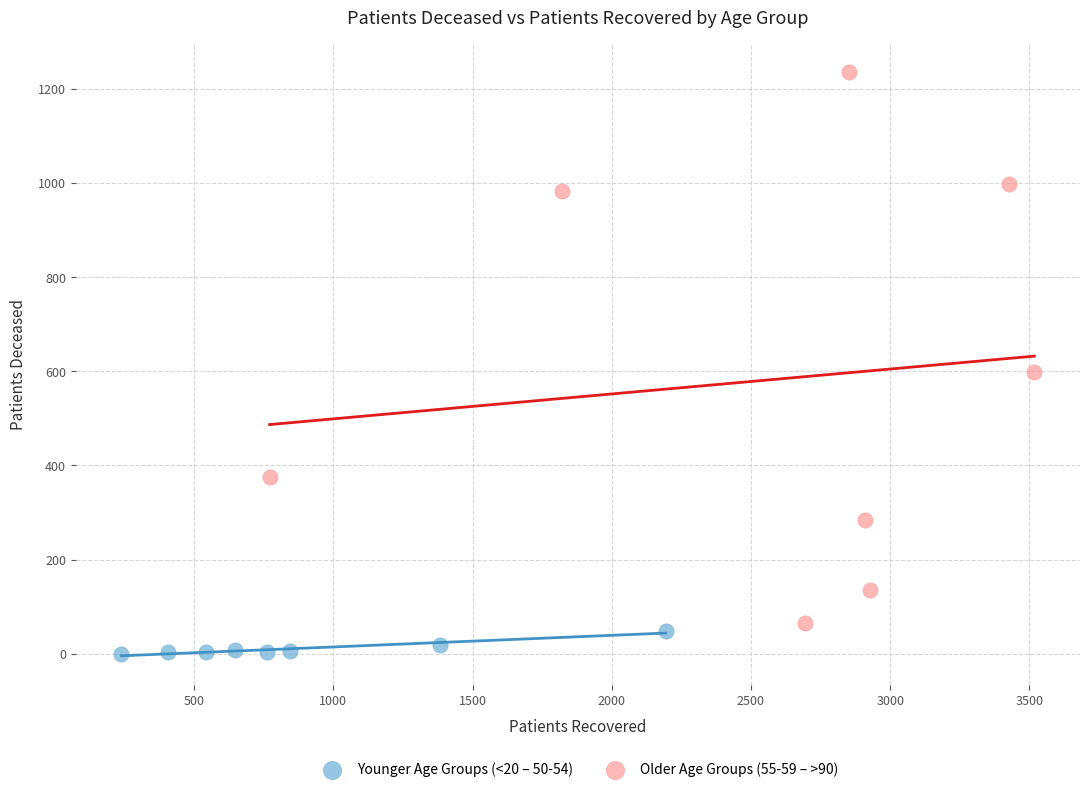

Which series has the largest Y range (max minus min)?

Older Age Groups (55-59 – >90)